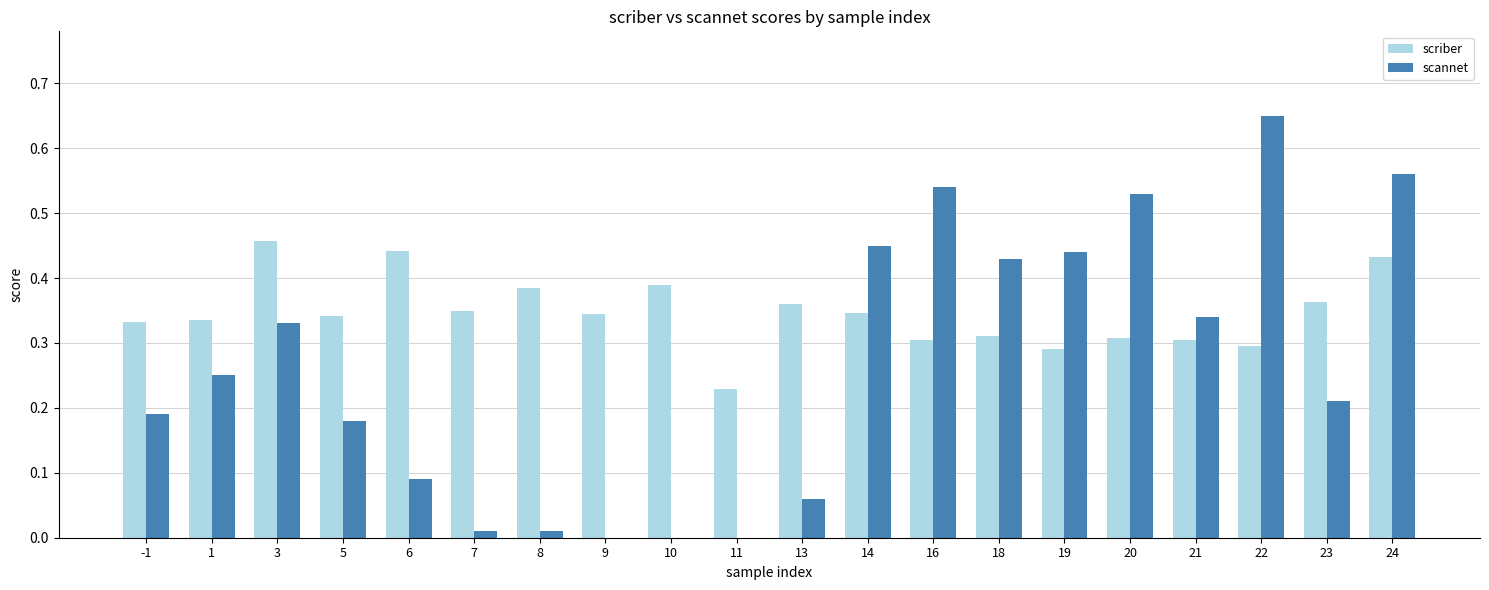

At which category is the sum across all series the highest?

24